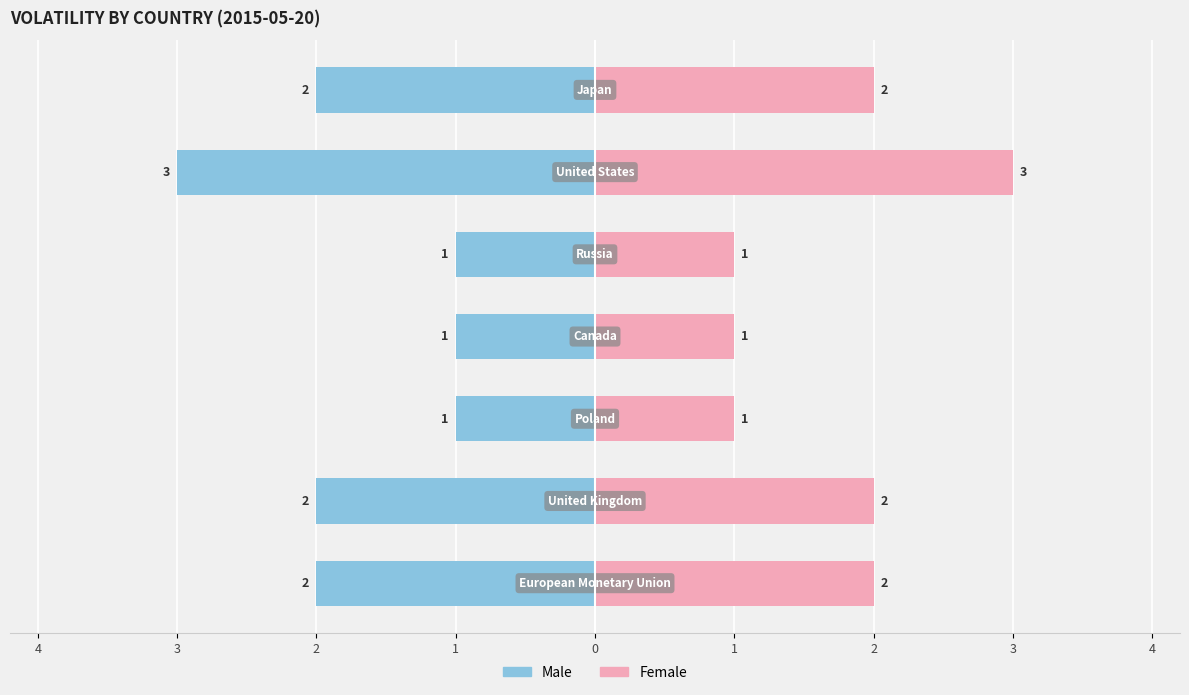

Which series changed the most between 2 and 4?

Male